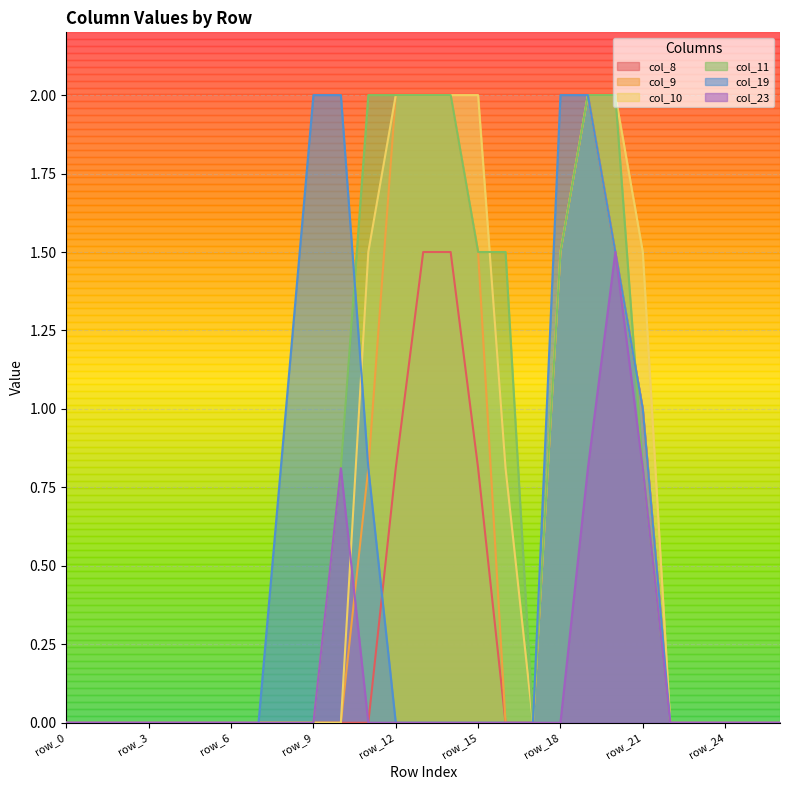

Reading right to left, what are all the values shown in this chart?

col_8: 0.0	0.0	0.0	0.0	0.0	1.0	1.5	2.0	1.5	0.0	0.0	0.8	1.5	1.5	0.8	0.0	0.0	0.0	0.0	0.0	0.0	0.0	0.0	0.0	0.0	0.0	0.0
col_9: 0.0	0.0	0.0	0.0	0.0	1.0	1.5	2.0	1.5	0.0	0.0	1.5	2.0	2.0	2.0	0.8	0.0	0.0	0.0	0.0	0.0	0.0	0.0	0.0	0.0	0.0	0.0
col_10: 0.0	0.0	0.0	0.0	0.0	1.5	2.0	2.0	1.5	0.0	0.8	2.0	2.0	2.0	2.0	1.5	0.0	0.0	0.0	0.0	0.0	0.0	0.0	0.0	0.0	0.0	0.0
col_11: 0.0	0.0	0.0	0.0	0.0	0.8	2.0	2.0	1.5	0.0	1.5	1.5	2.0	2.0	2.0	2.0	0.8	0.0	0.0	0.0	0.0	0.0	0.0	0.0	0.0	0.0	0.0
col_19: 0.0	0.0	0.0	0.0	0.0	1.0	1.5	2.0	2.0	0.0	0.0	0.0	0.0	0.0	0.0	0.8	2.0	2.0	1.0	0.0	0.0	0.0	0.0	0.0	0.0	0.0	0.0
col_23: 0.0	0.0	0.0	0.0	0.0	0.8	1.5	0.8	0.0	0.0	0.0	0.0	0.0	0.0	0.0	0.0	0.8	0.0	0.0	0.0	0.0	0.0	0.0	0.0	0.0	0.0	0.0